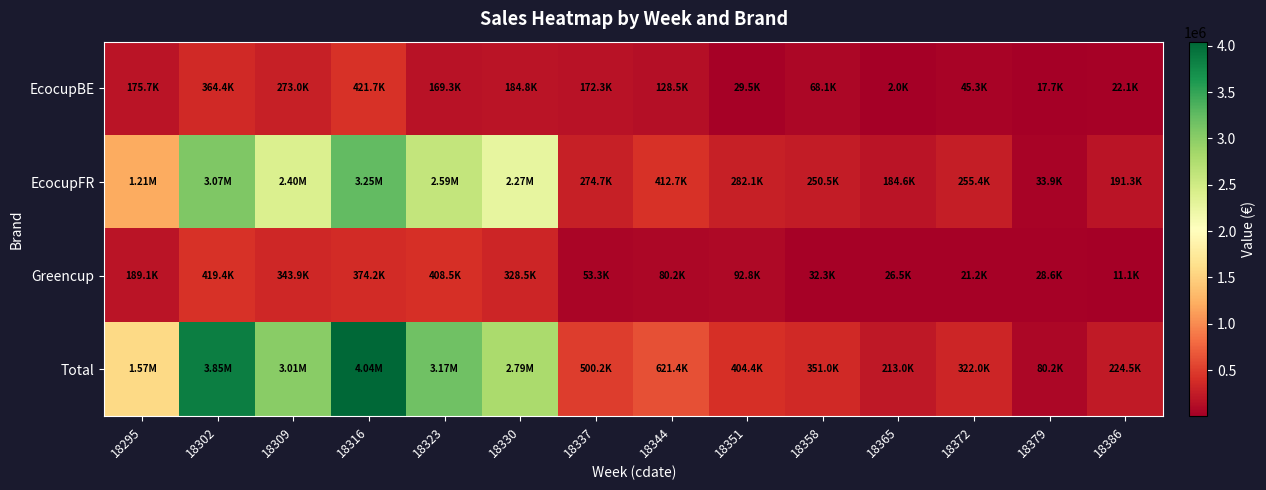

At 18379, list the series in order from largest to smallest.

Total, EcocupFR, Greencup, EcocupBE